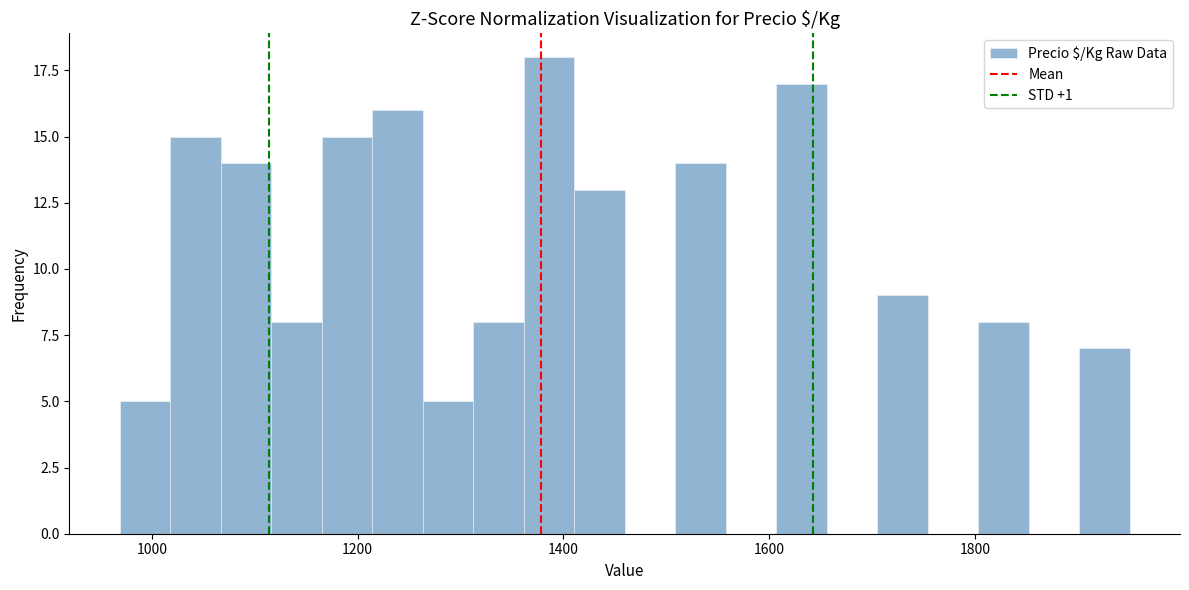

Read against the x-axis, roughly where is the centre of the tallest bar?

1380